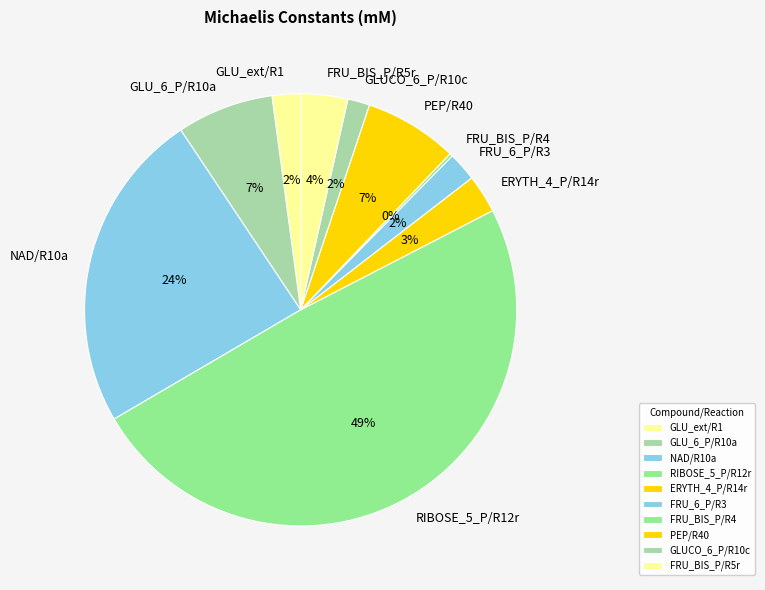

True or false: NAD/R10a accounts for 17% of the total.

False